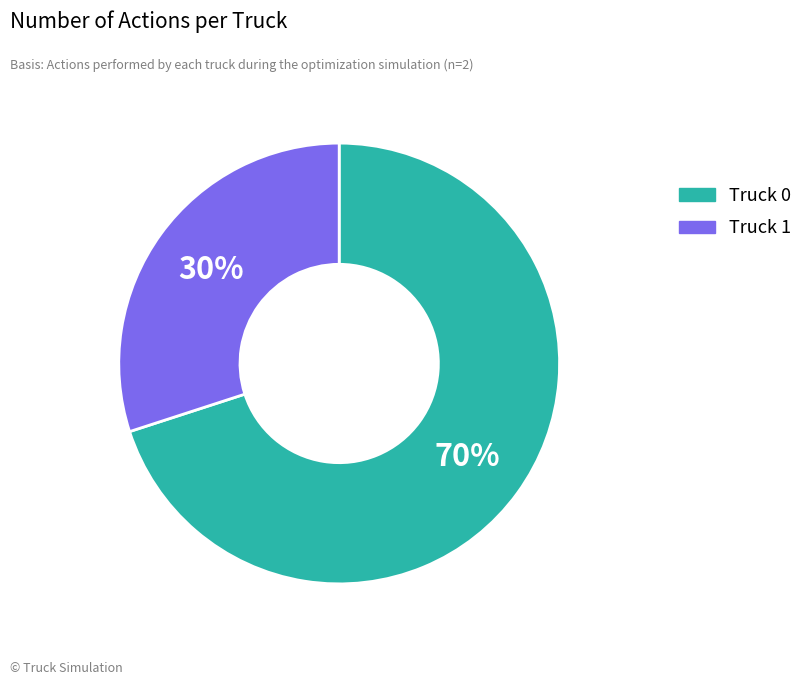

To the nearest percent, what percentage of the pie is Truck 1?

30%